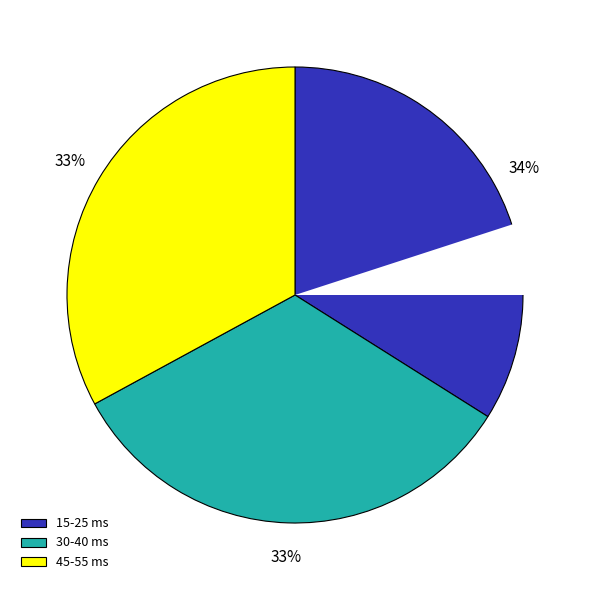

What is the ratio of the value at 50 to the value at 55?

1.0